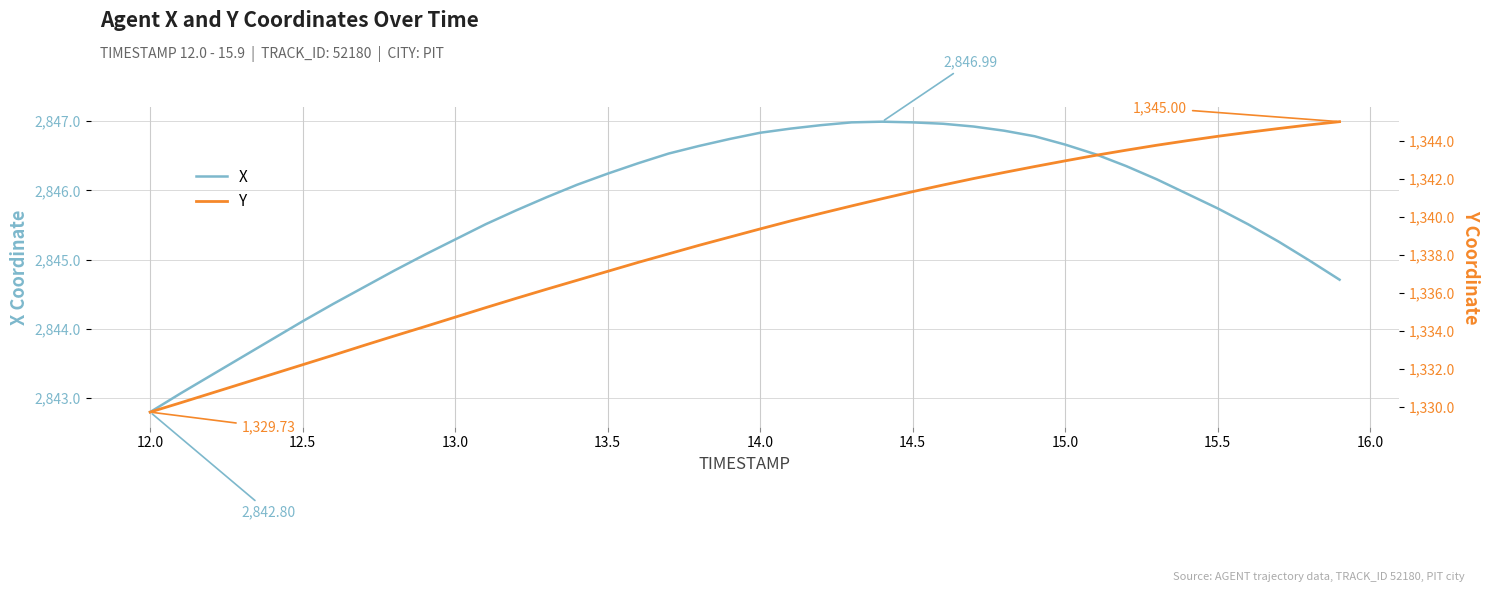

What is the lowest value of the Y series?

1329.7